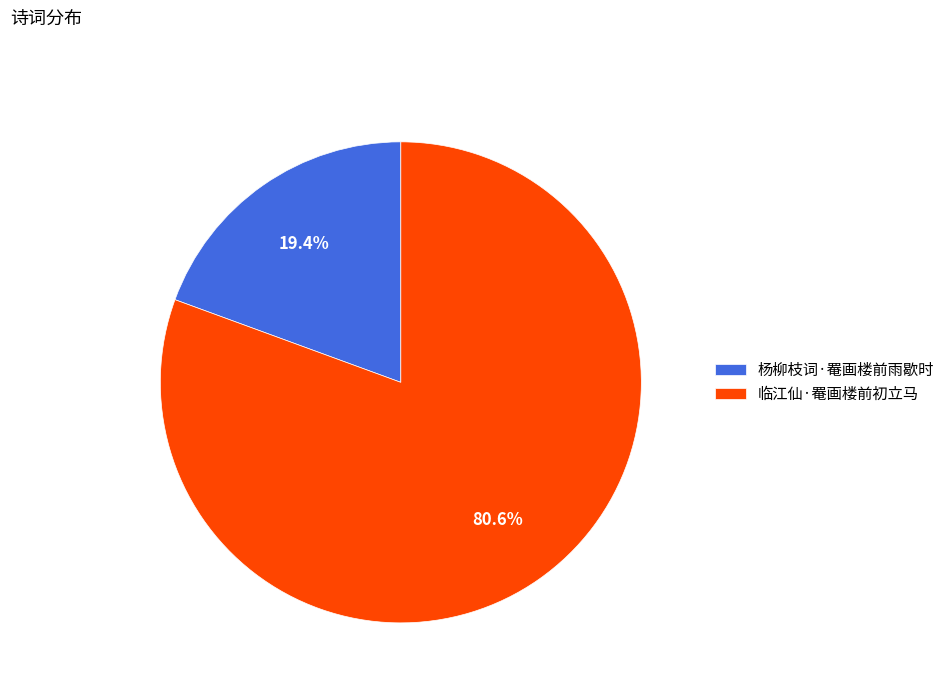

Rank the categories by value from lowest to highest.

杨柳枝词·罨画楼前雨歇时, 临江仙·罨画楼前初立马